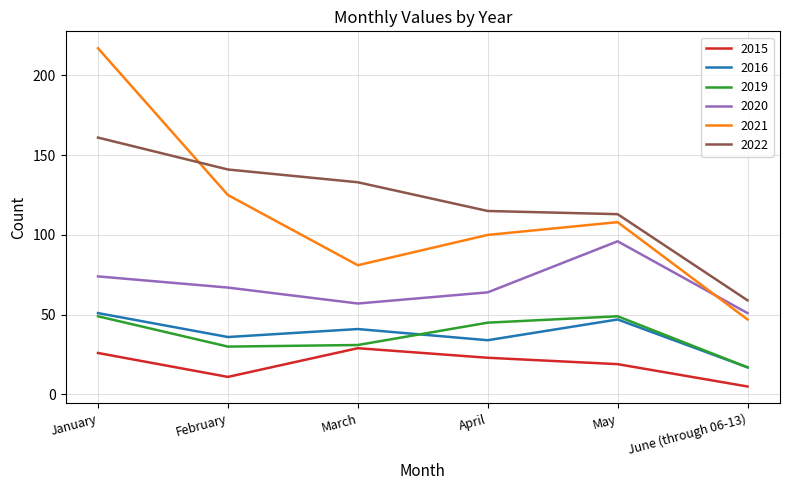

What is the total value across all series at April?

381